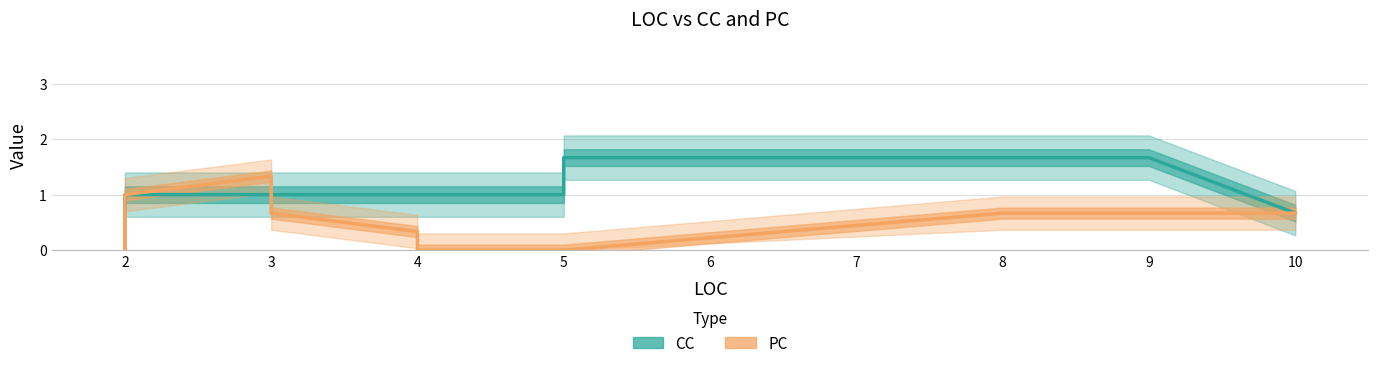

List the series in order of their peak value, lowest first.

PC, CC